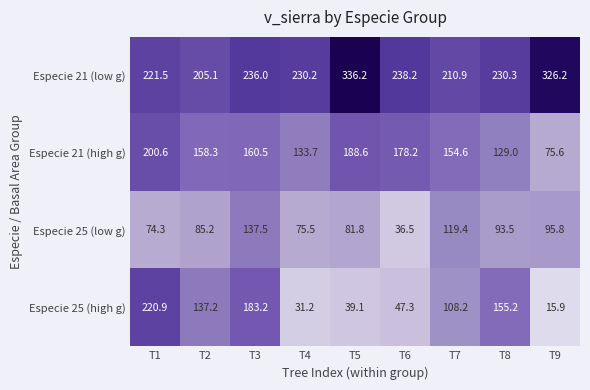

What is the difference between the Especie 25 (high g) values at T4 and T7?

77.0